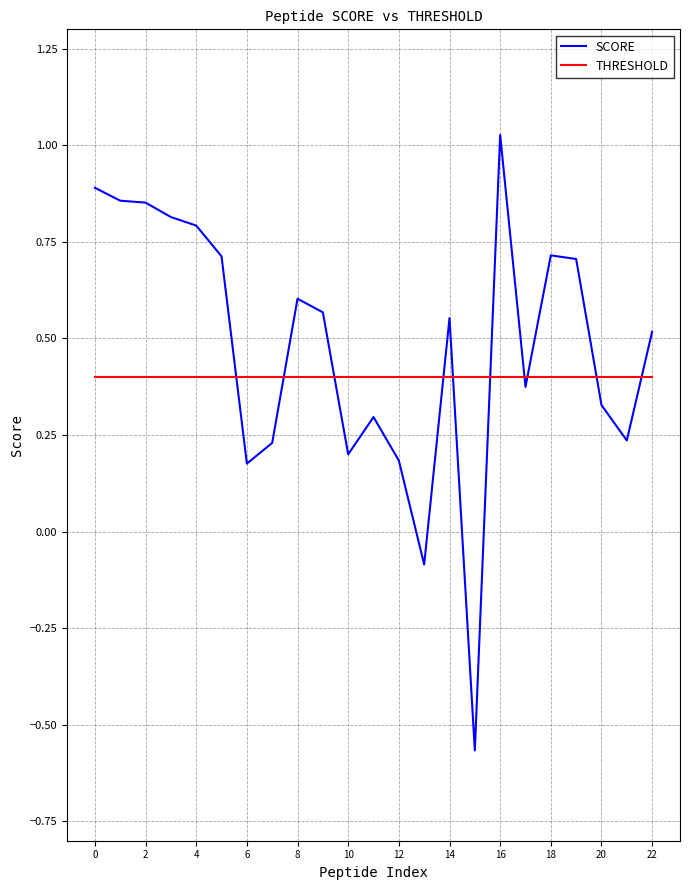

What is the difference between the maximum and minimum values in the SCORE series?

1.6